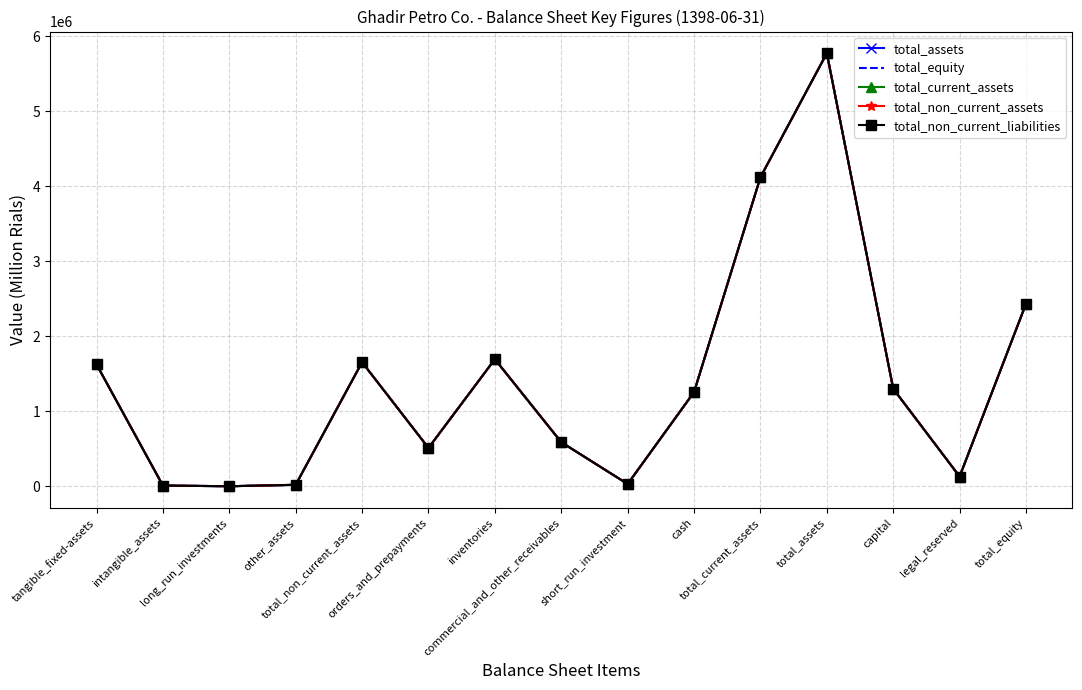

In total_non_current_assets, how many points are lower than both neighbors (excluding endpoints)?

4